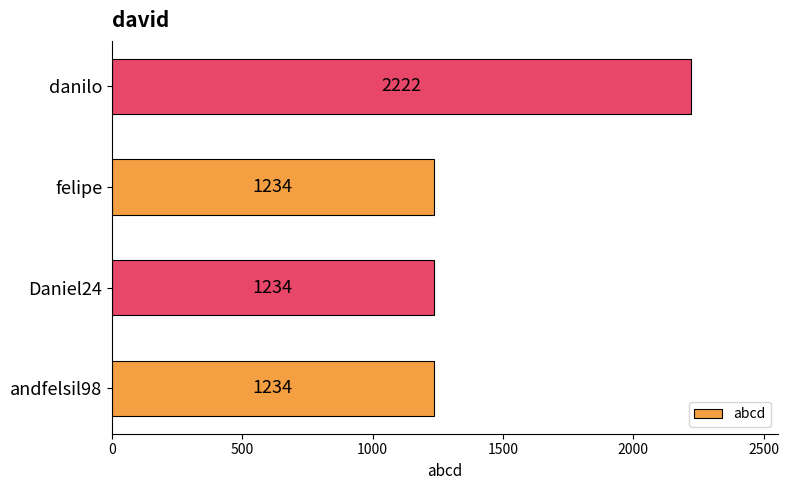

Which has a higher value, danilo or andfelsil98?

danilo